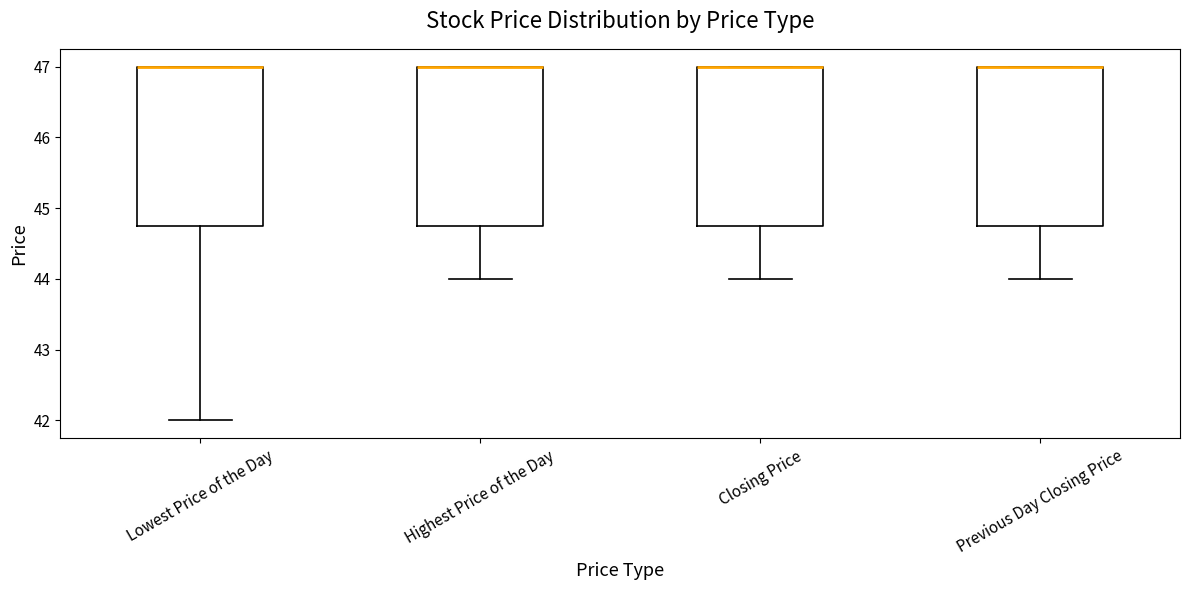

Reading left to right, read every box against the y-axis: the position of its median line, the range the box covers, and the ends of its whiskers. The values are not printed on the chart, so give them approximately, as read against the axis.

Lowest Price of the Day: median 47.0 (drawn on the box's upper edge), box 44.8 to 47.0, whiskers 42.0 to 47.0
Highest Price of the Day: median 47.0 (drawn on the box's upper edge), box 44.8 to 47.0, whiskers 44.0 to 47.0
Closing Price: median 47.0 (drawn on the box's upper edge), box 44.8 to 47.0, whiskers 44.0 to 47.0
Previous Day Closing Price: median 47.0 (drawn on the box's upper edge), box 44.8 to 47.0, whiskers 44.0 to 47.0